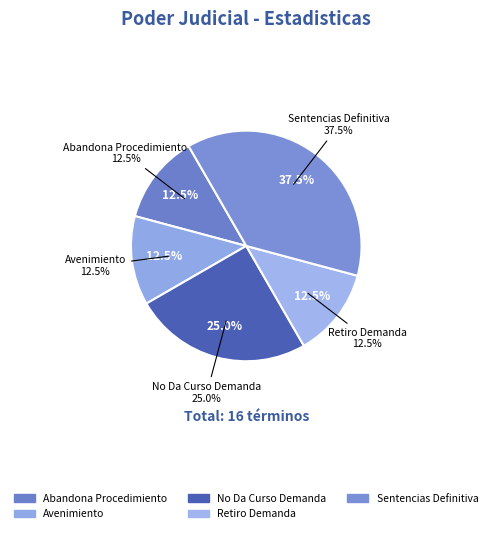

What is the total percentage of Retiro Demanda and Avenimiento?

25.0%